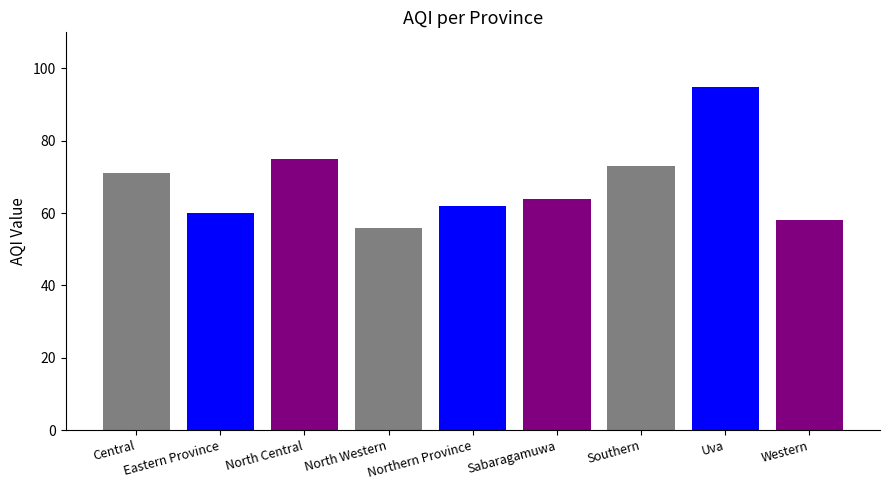

What position from the right is Uva?

2